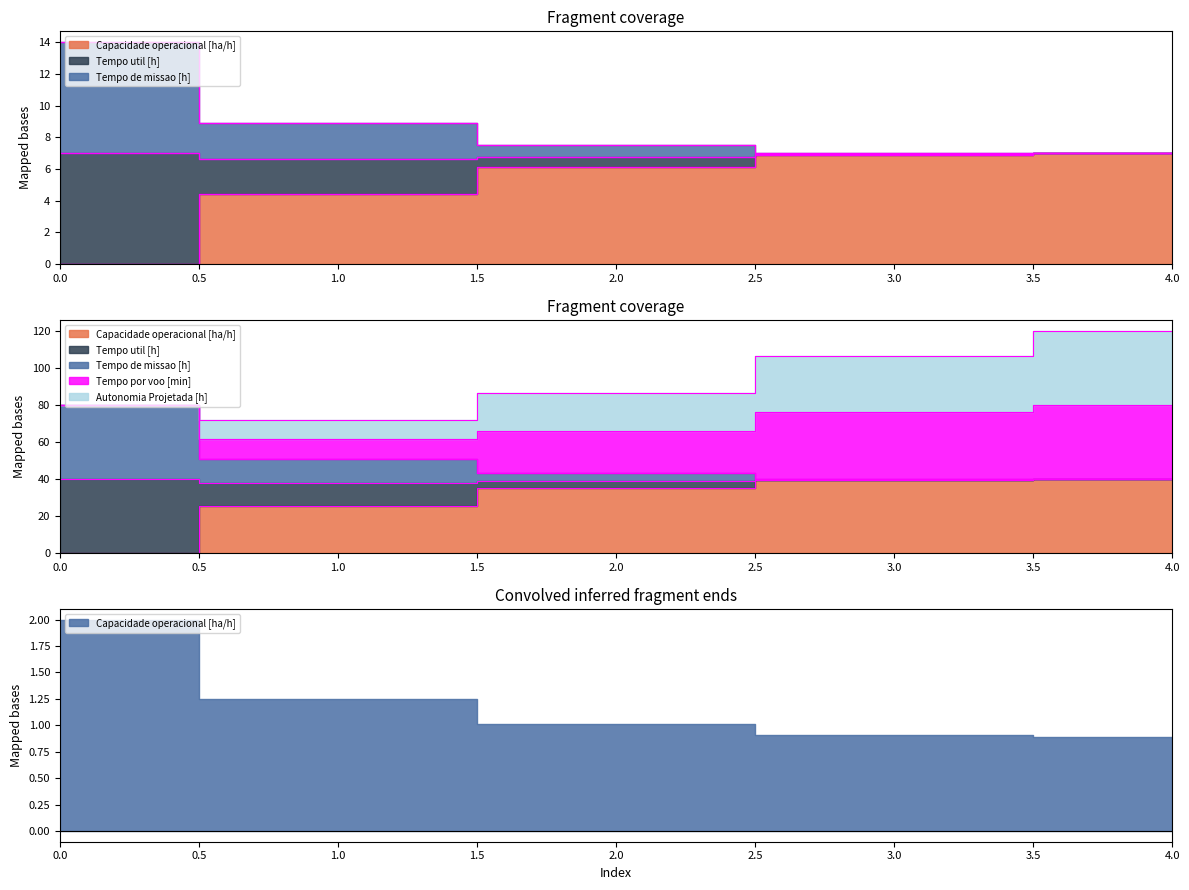

How many values in the Tempo util [h] series are below 7?

1